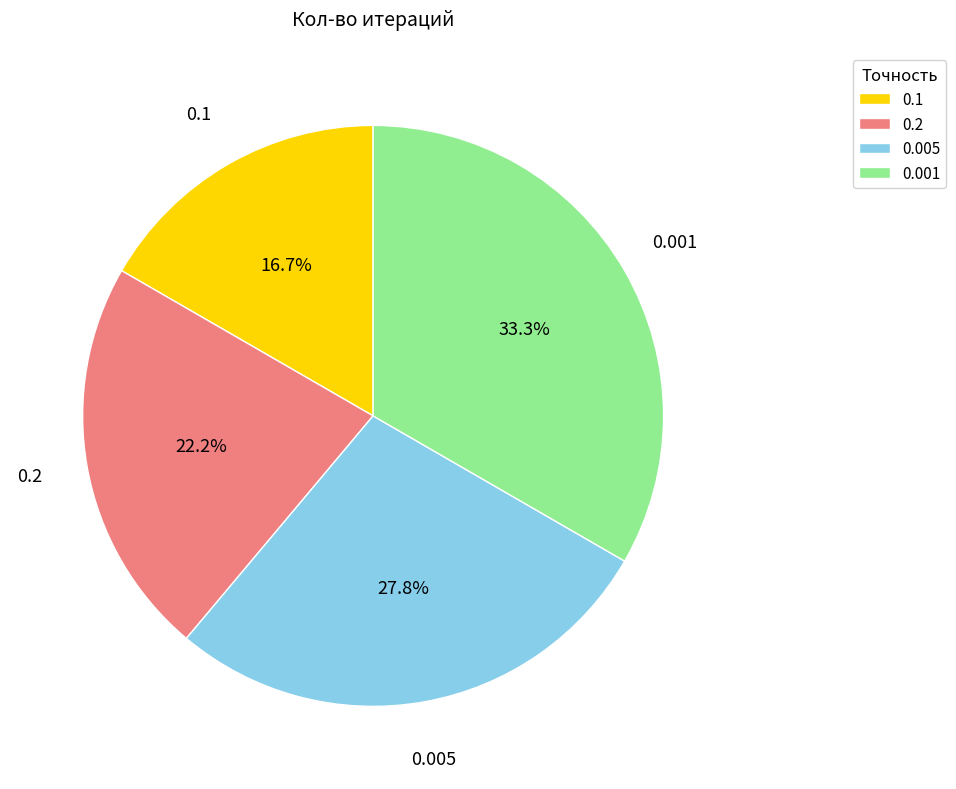

To the nearest percent, what is the difference between the largest and smallest slice percentages?

17%